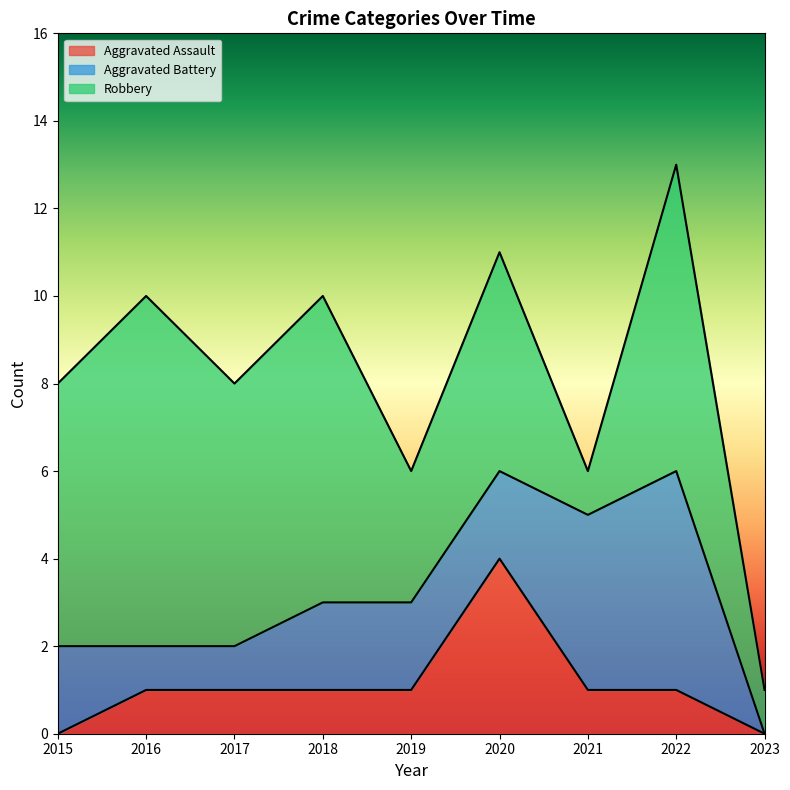

The Aggravated Battery series shows 4 at 2021. True or false?

True